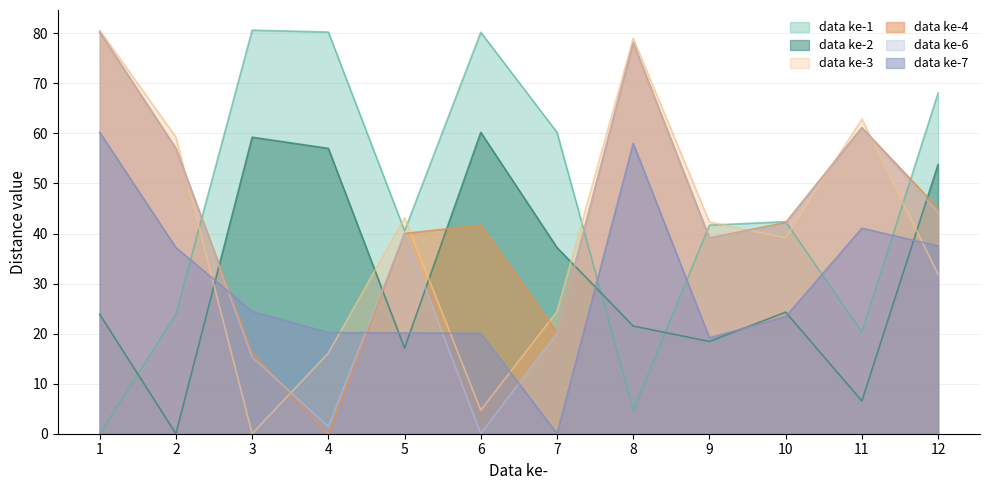

Rank the series by their maximum value, from highest to lowest.

data ke-1, data ke-3, data ke-4, data ke-6, data ke-2, data ke-7